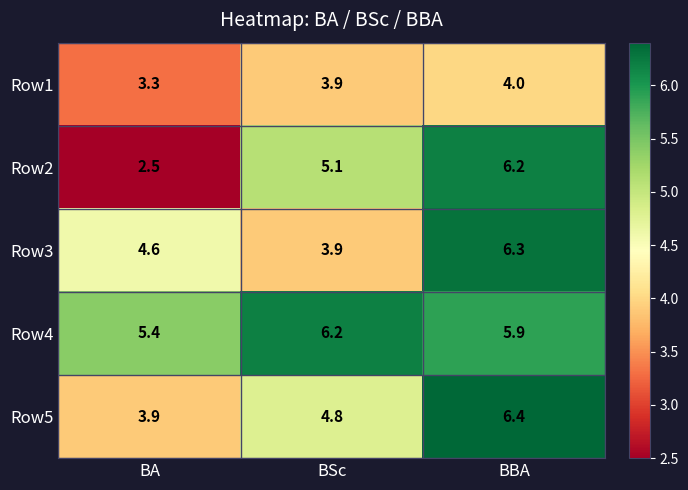

Which series changed the most between BA and BSc?

Row2